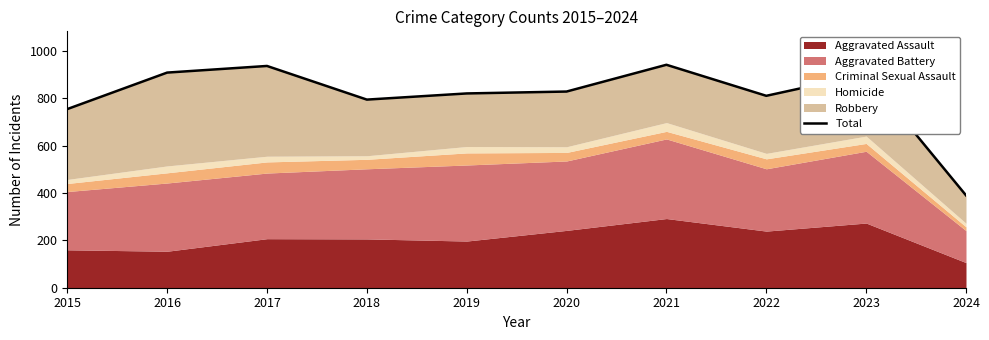

The value at 2020 is 828. True or false?

True